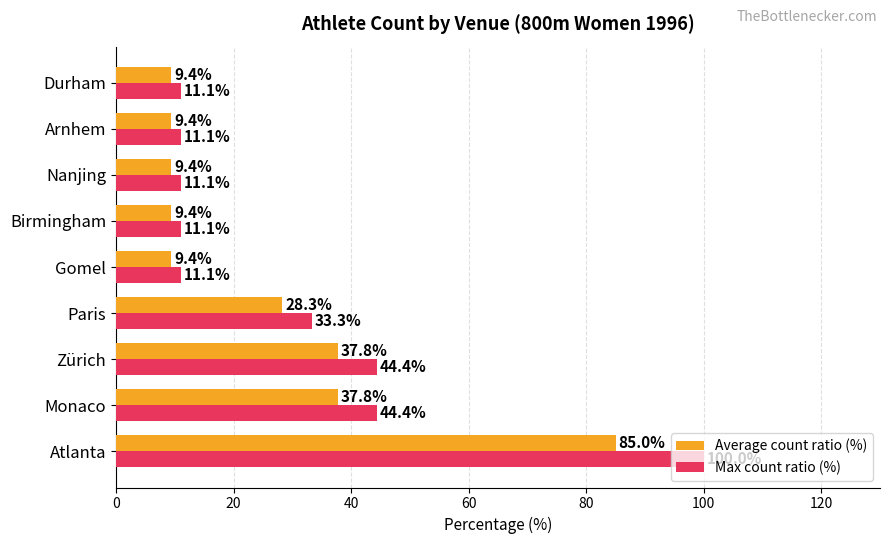

Which series changed the most between Monaco and Paris?

Max count ratio (%)